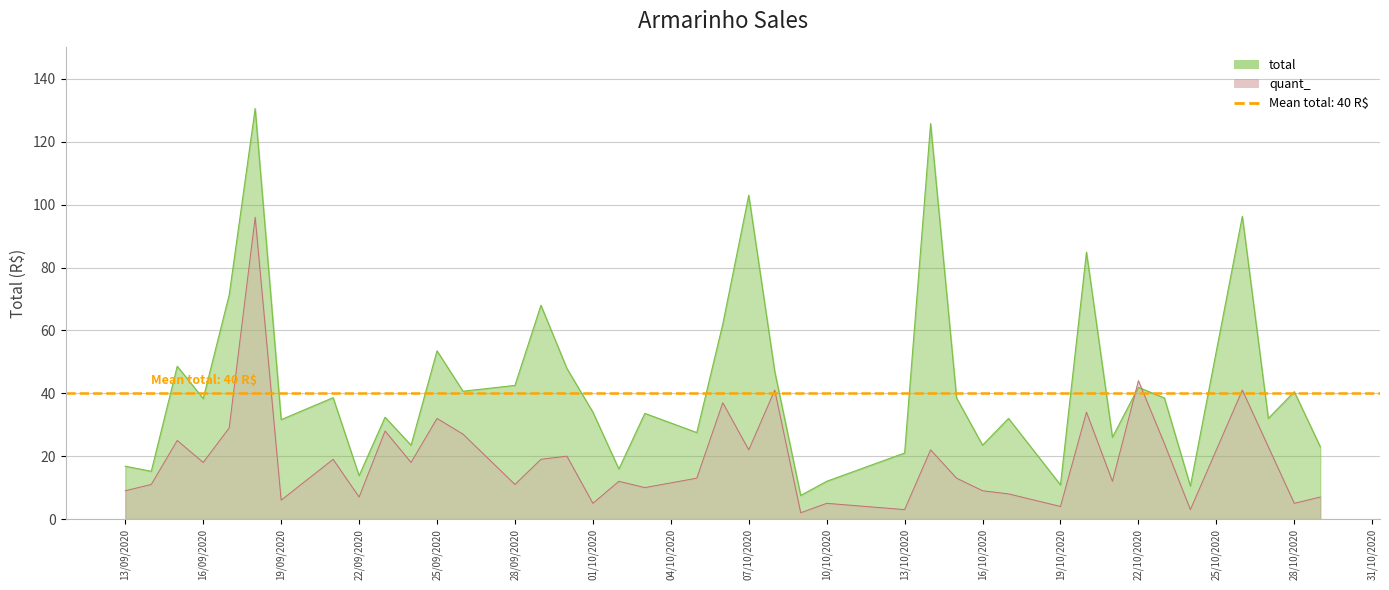

How many data points in quant_ are less than 18?

20